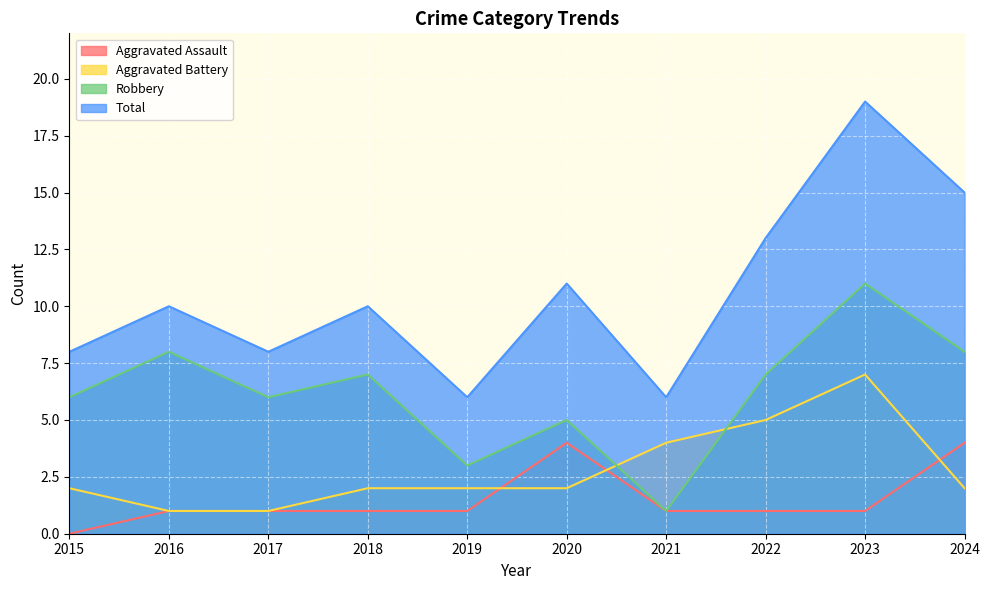

Reading right to left, extract all data points from this chart.

Aggravated Assault: 2024=4	2023=1	2022=1	2021=1	2020=4	2019=1	2018=1	2017=1	2016=1	2015=0
Aggravated Battery: 2024=2	2023=7	2022=5	2021=4	2020=2	2019=2	2018=2	2017=1	2016=1	2015=2
Robbery: 2024=8	2023=11	2022=7	2021=1	2020=5	2019=3	2018=7	2017=6	2016=8	2015=6
Total: 2024=15	2023=19	2022=13	2021=6	2020=11	2019=6	2018=10	2017=8	2016=10	2015=8